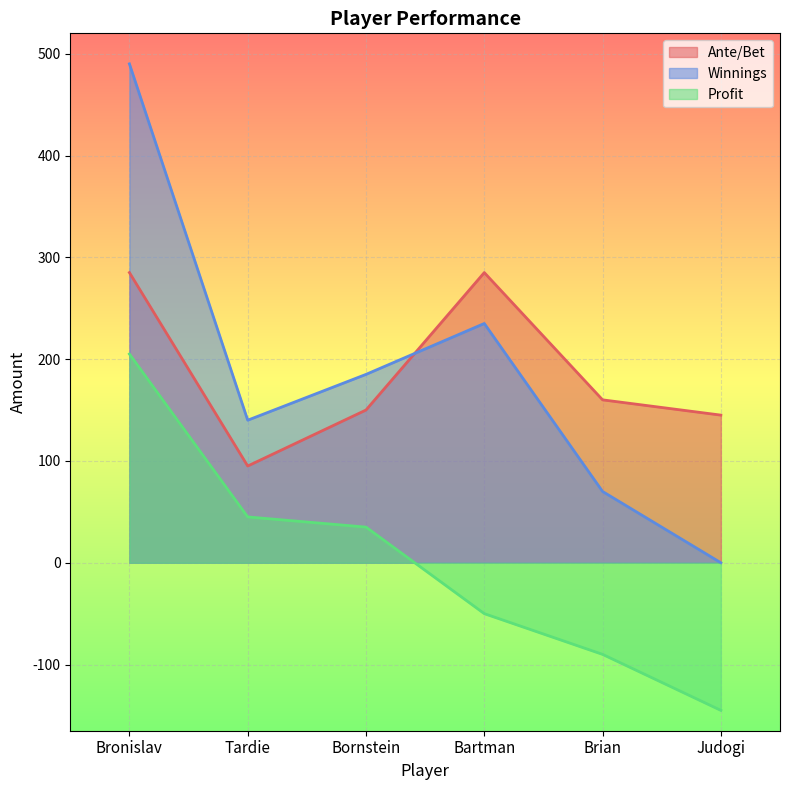

Which series has the largest range (max minus min)?

Winnings